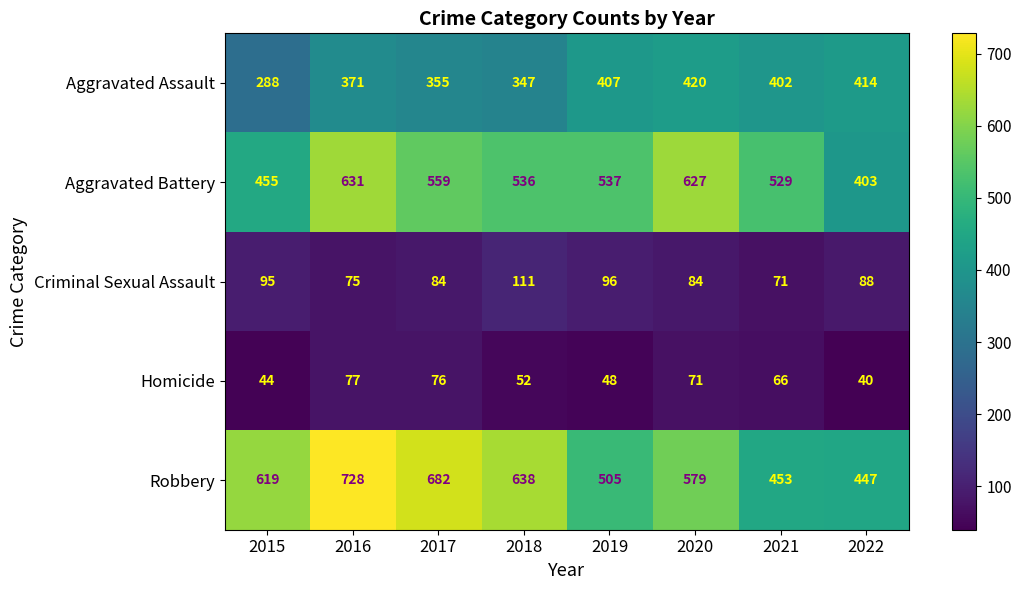

Where is Robbery nearest to the value 587?

2020